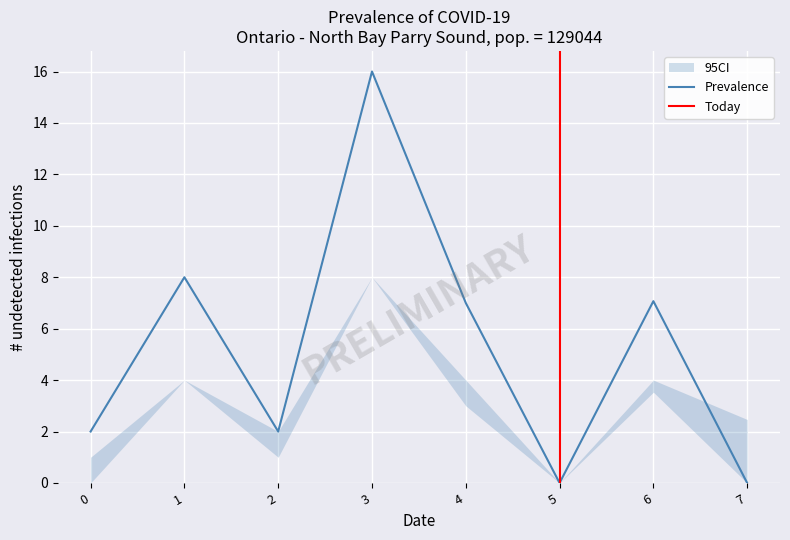

Is it true that Prevalence equals 2.0 at 0?

True